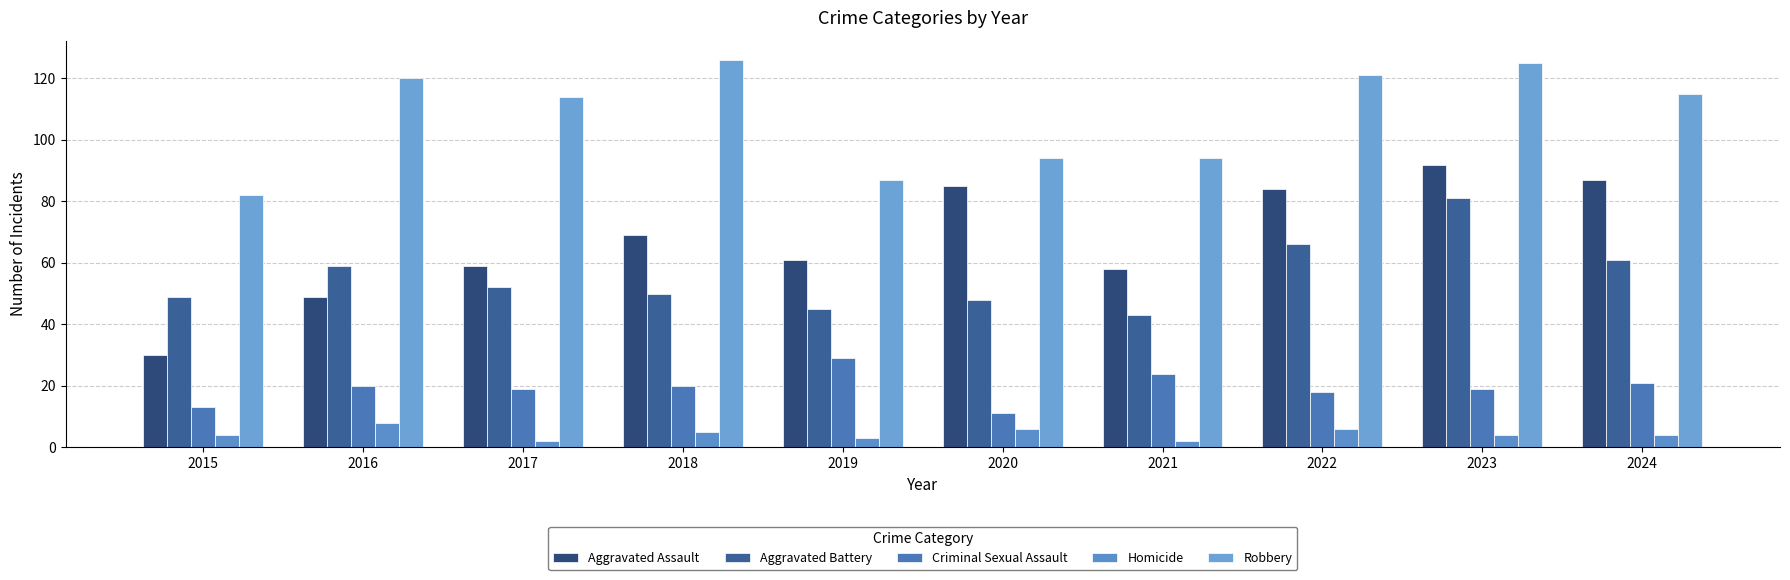

What is the difference between the highest and lowest values at 2021?

92